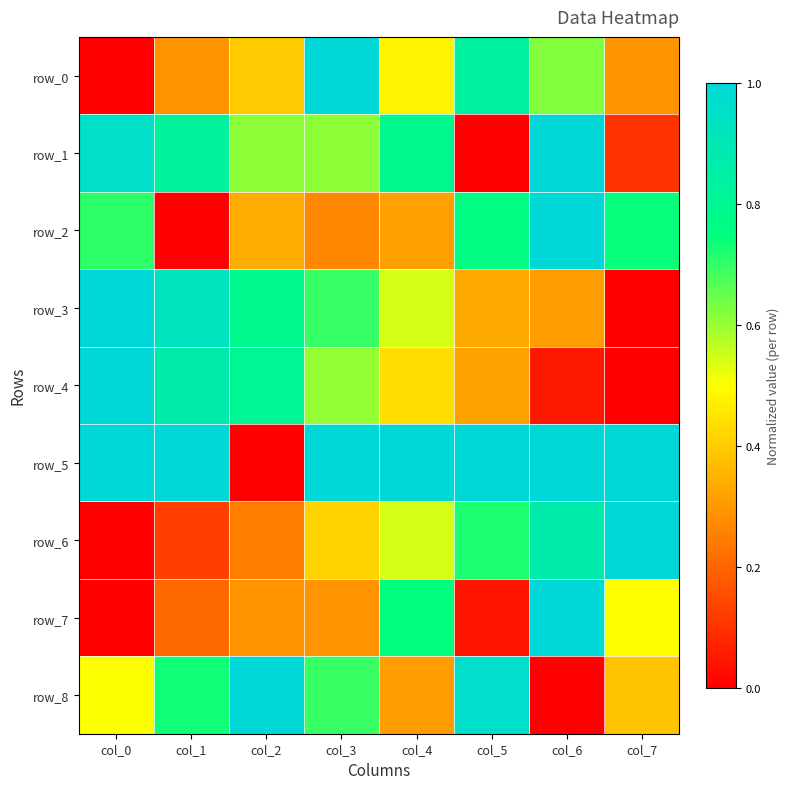

Which series has the largest total across all categories?

row_5